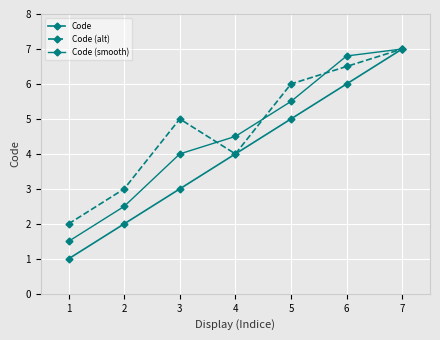

Is the value of Code (smooth) at 4 greater than the value of Code at 1?

Yes